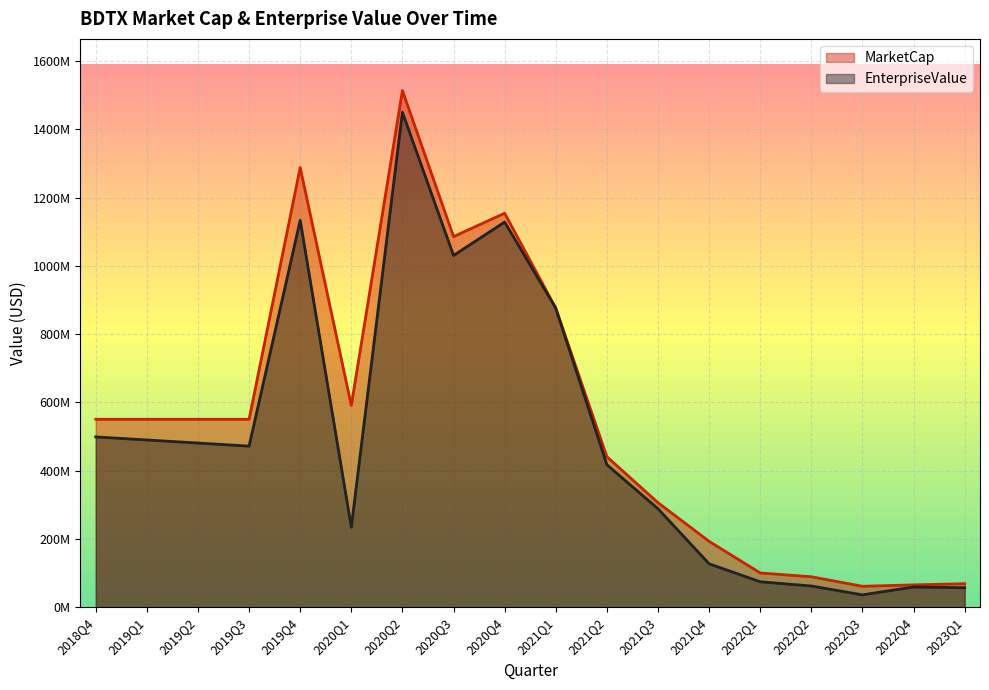

What is the spread (max minus min) of values at 2019Q3?

78659000.0